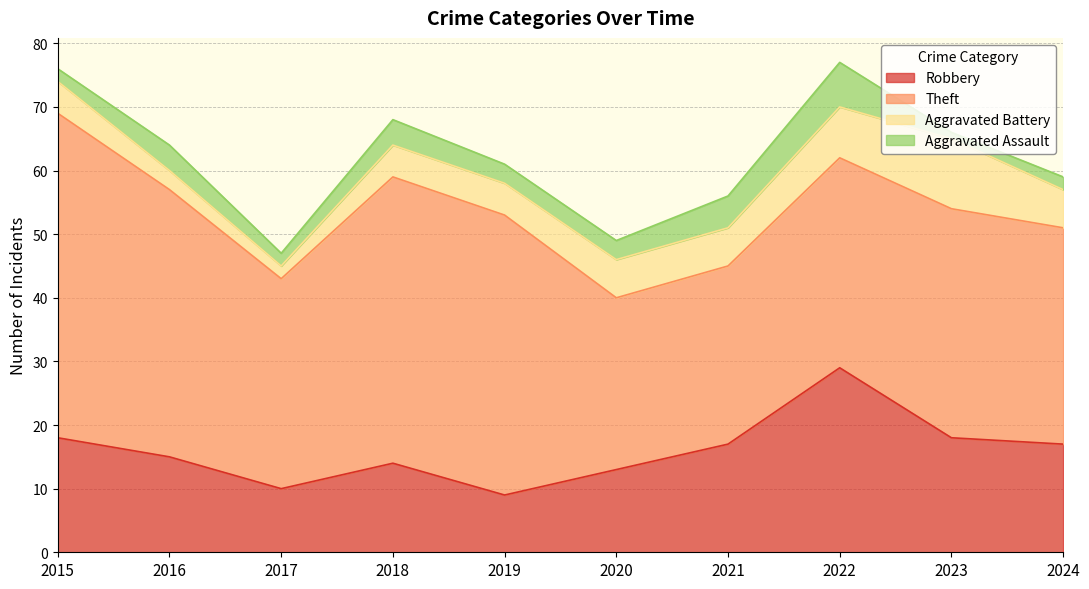

True or false: Aggravated Assault has a value of 2 at 2015.

True